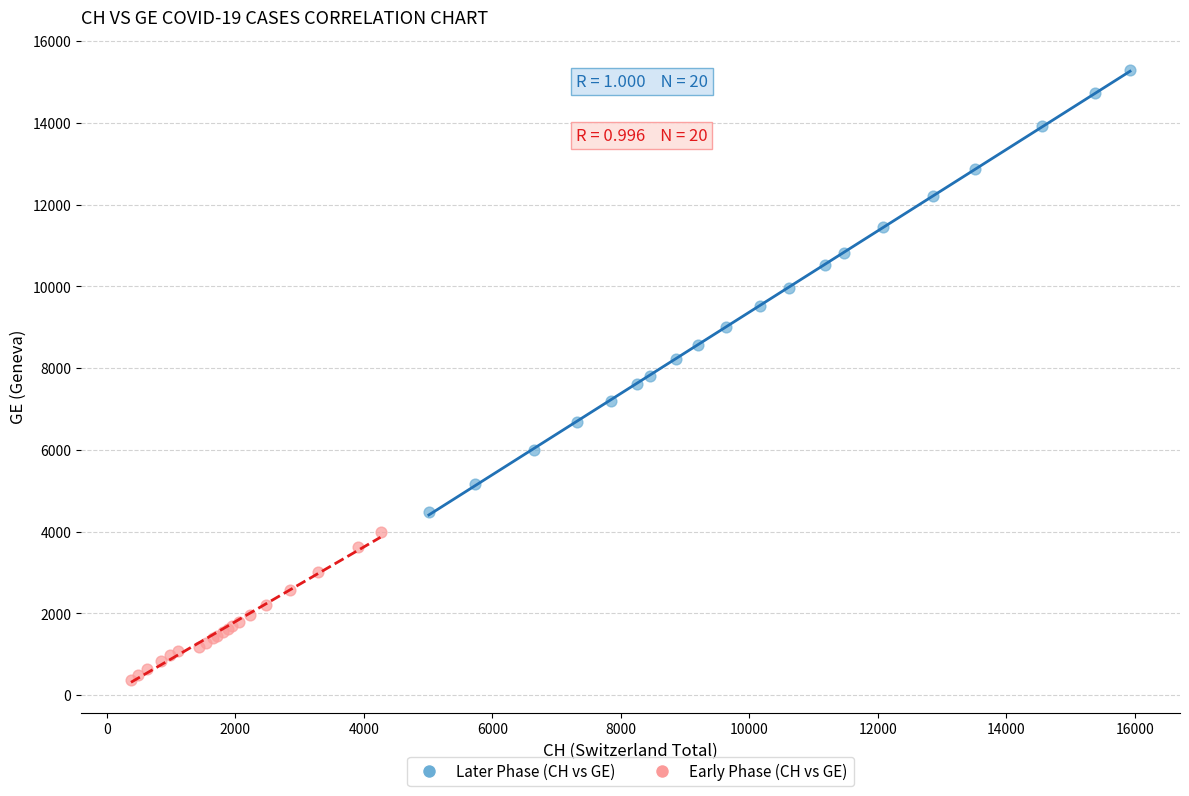

Which series contains the lowest Y value?

Early Phase (CH vs GE)